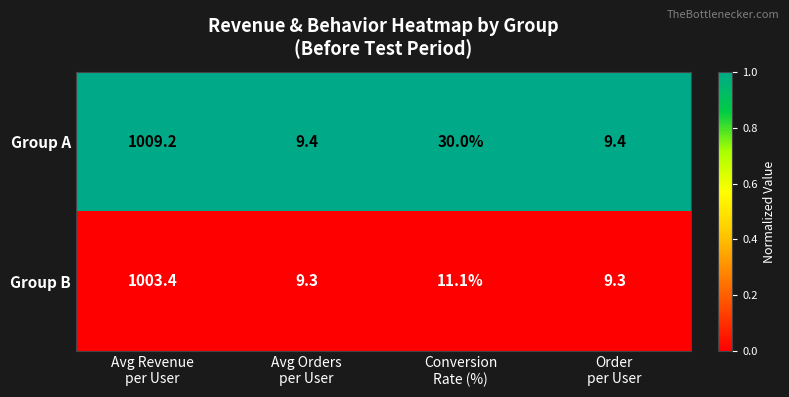

What is the average value of the Group B series?

258.3